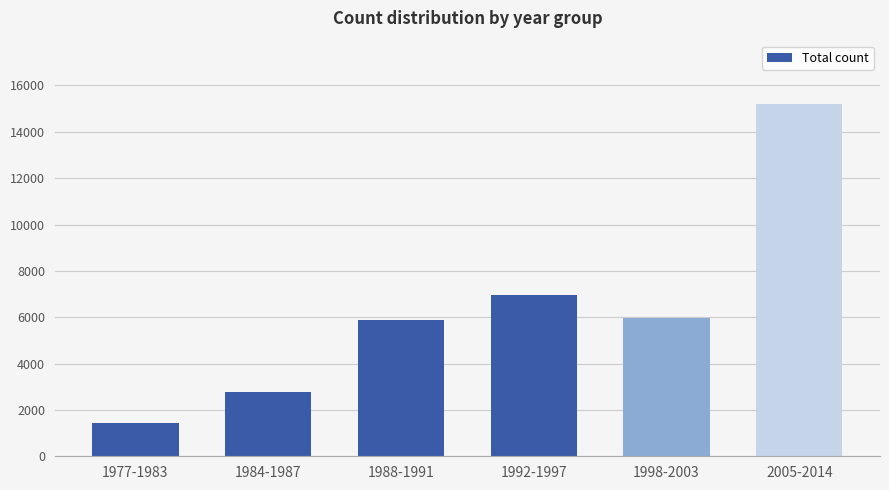

What is the smallest value displayed?

1452